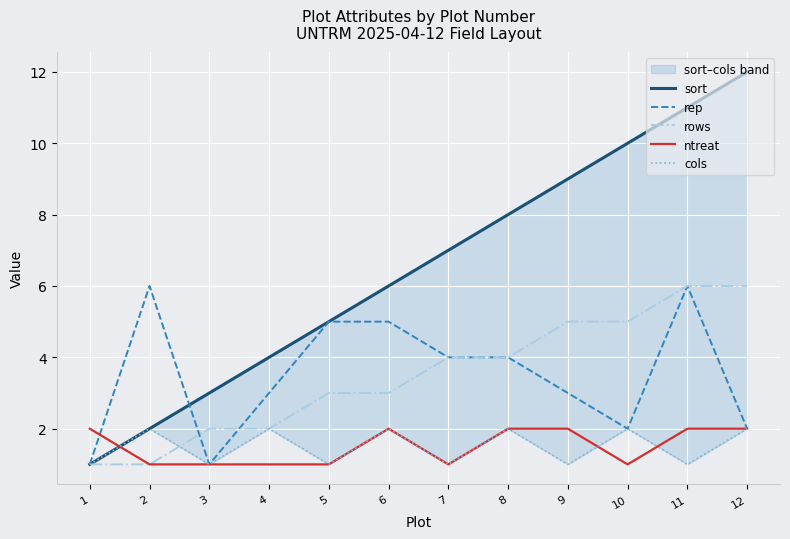

Which has a higher value, 3 or 12?

12